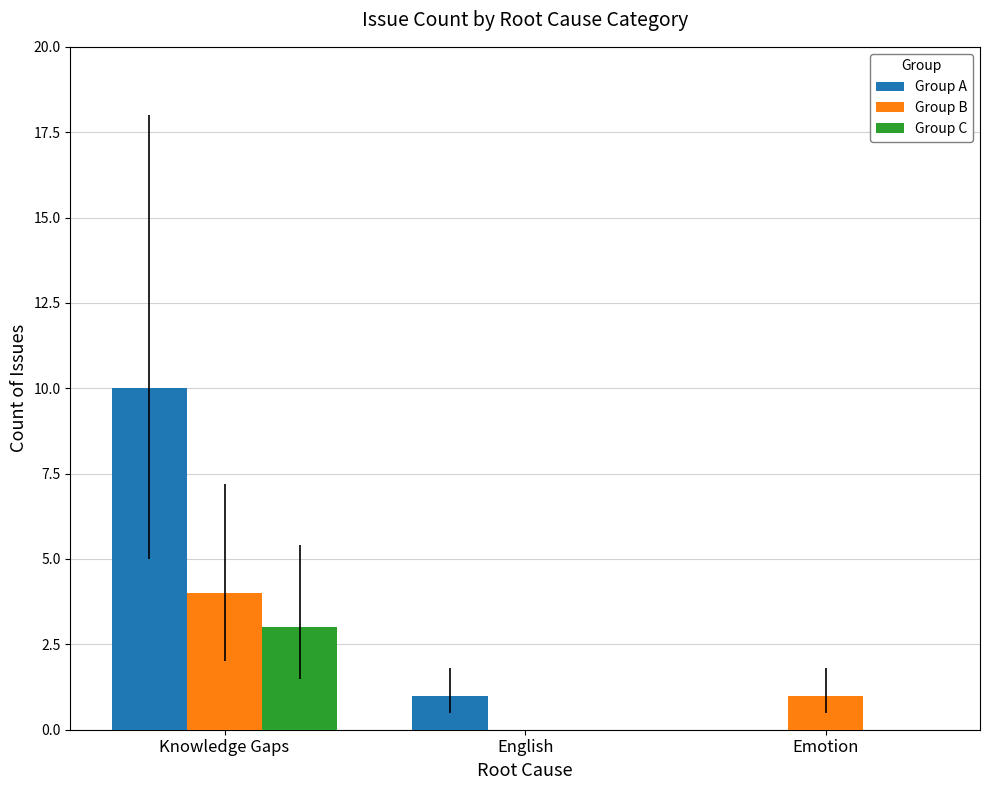

What is the highest value of the Group C series?

3